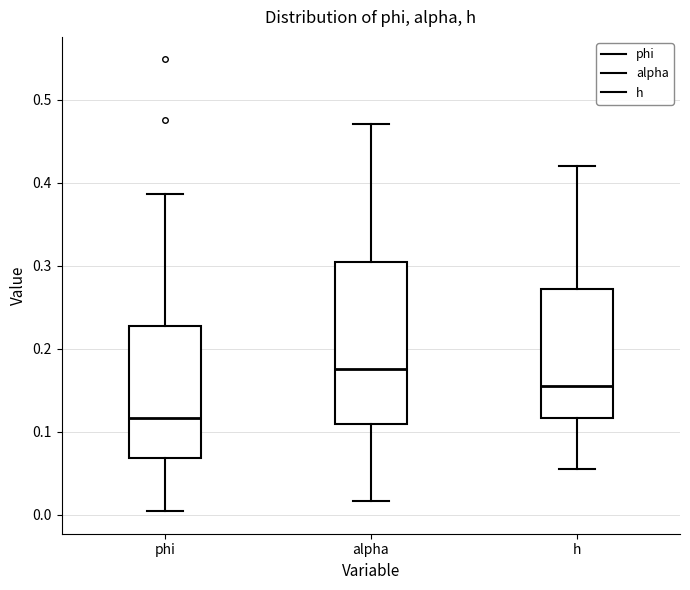

Reading left to right, read every box against the y-axis: the position of its median line, the range the box covers, and the ends of its whiskers. The values are not printed on the chart, so give them approximately, as read against the axis.

phi: median 0.12, box 0.07 to 0.23, whiskers 0.00 to 0.39
alpha: median 0.18, box 0.11 to 0.31, whiskers 0.02 to 0.47
h: median 0.16, box 0.12 to 0.27, whiskers 0.06 to 0.42